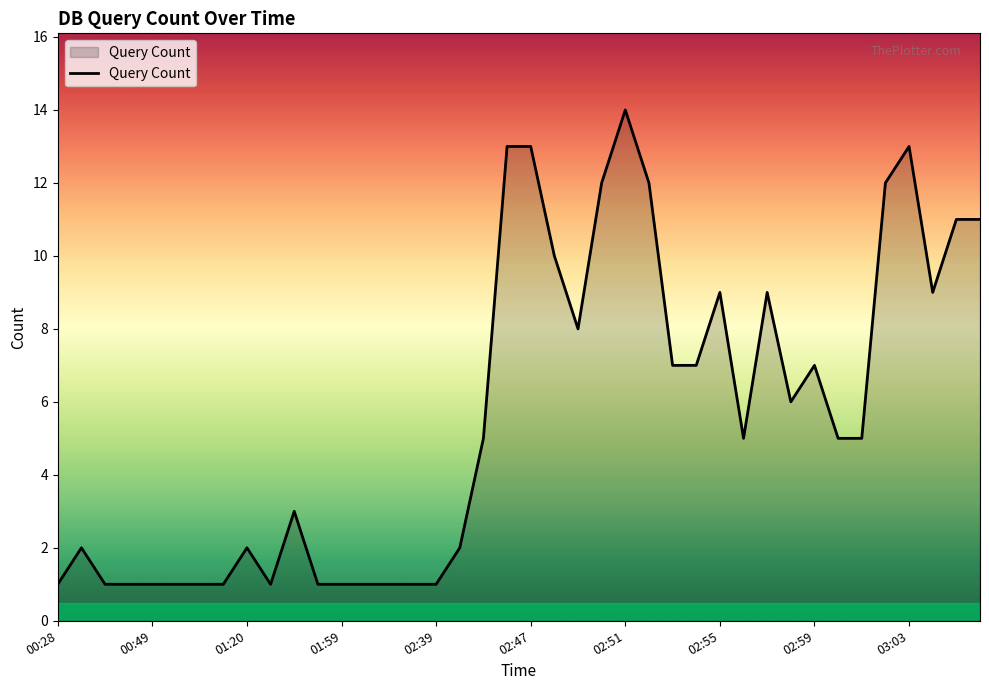

What is the maximum value shown in the chart?

14